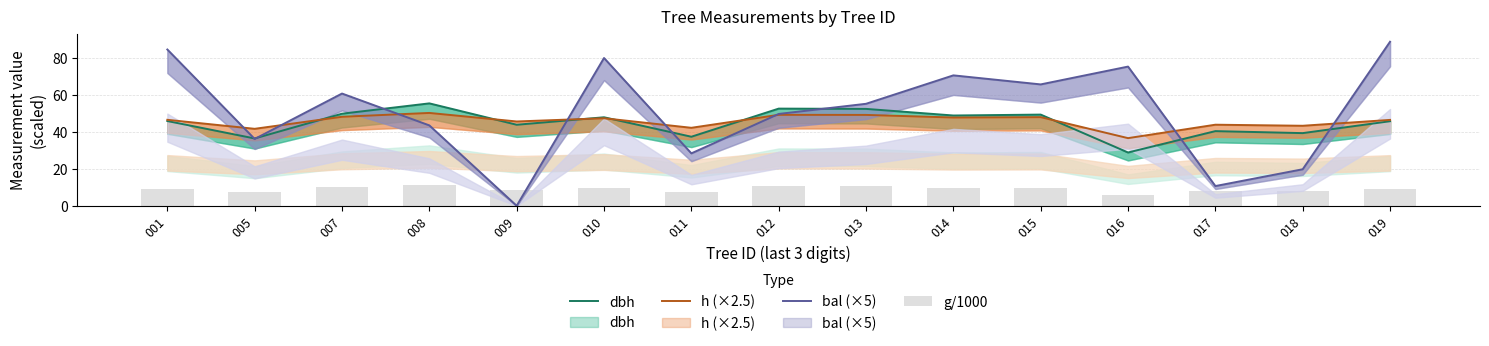

Where is bal (×5) nearest to the value 44?

008